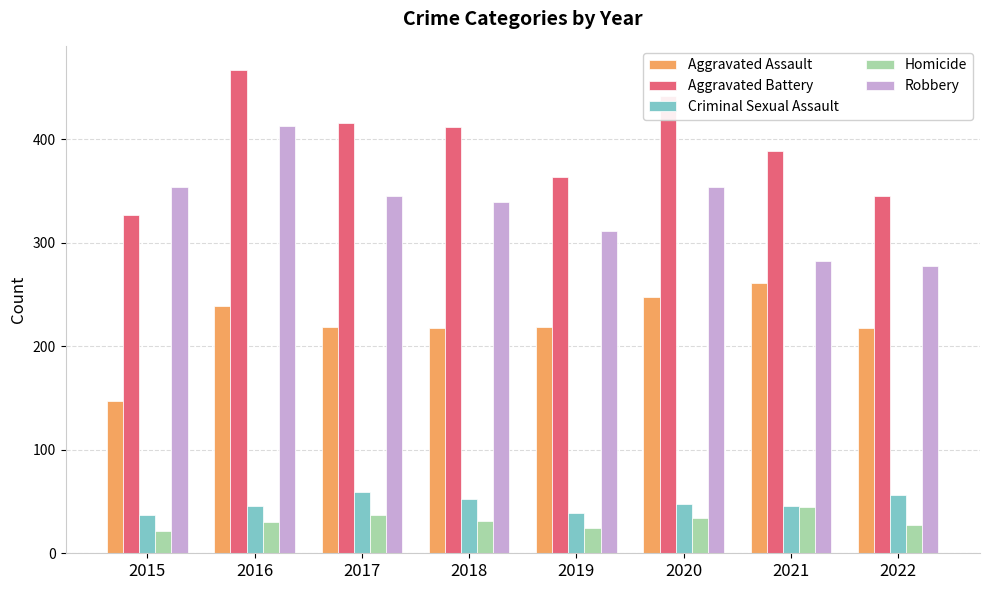

The value of Criminal Sexual Assault at 2020 is 13. True or false?

False